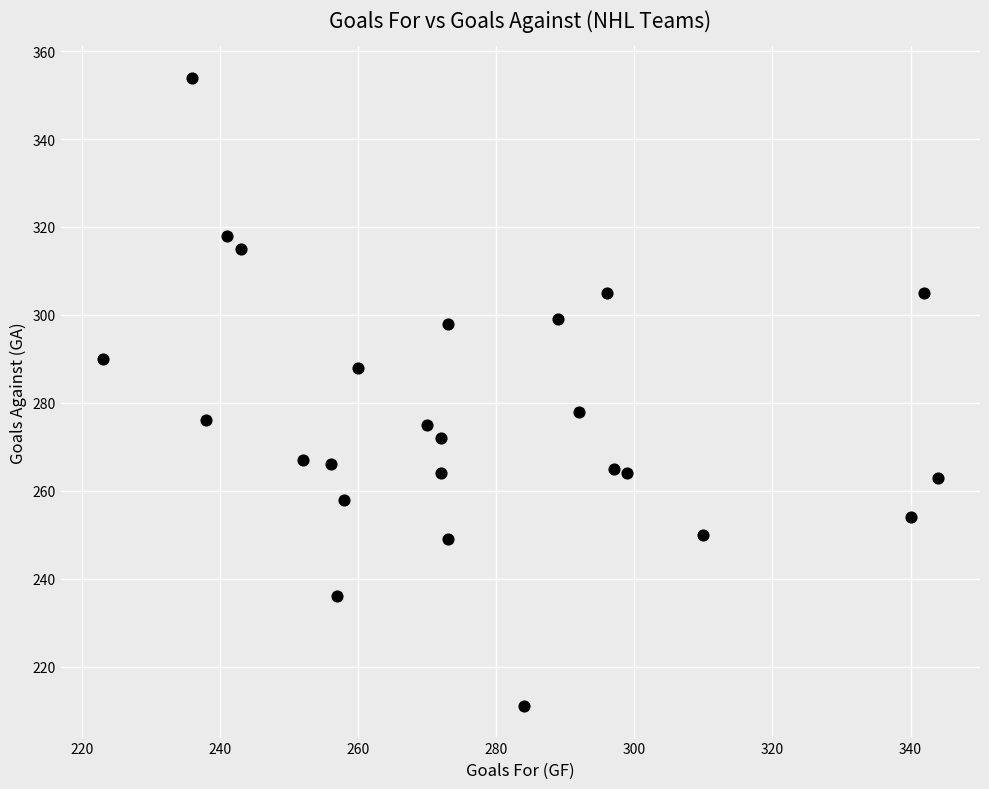

What Y value in the scatter plot is closest to 282?

278